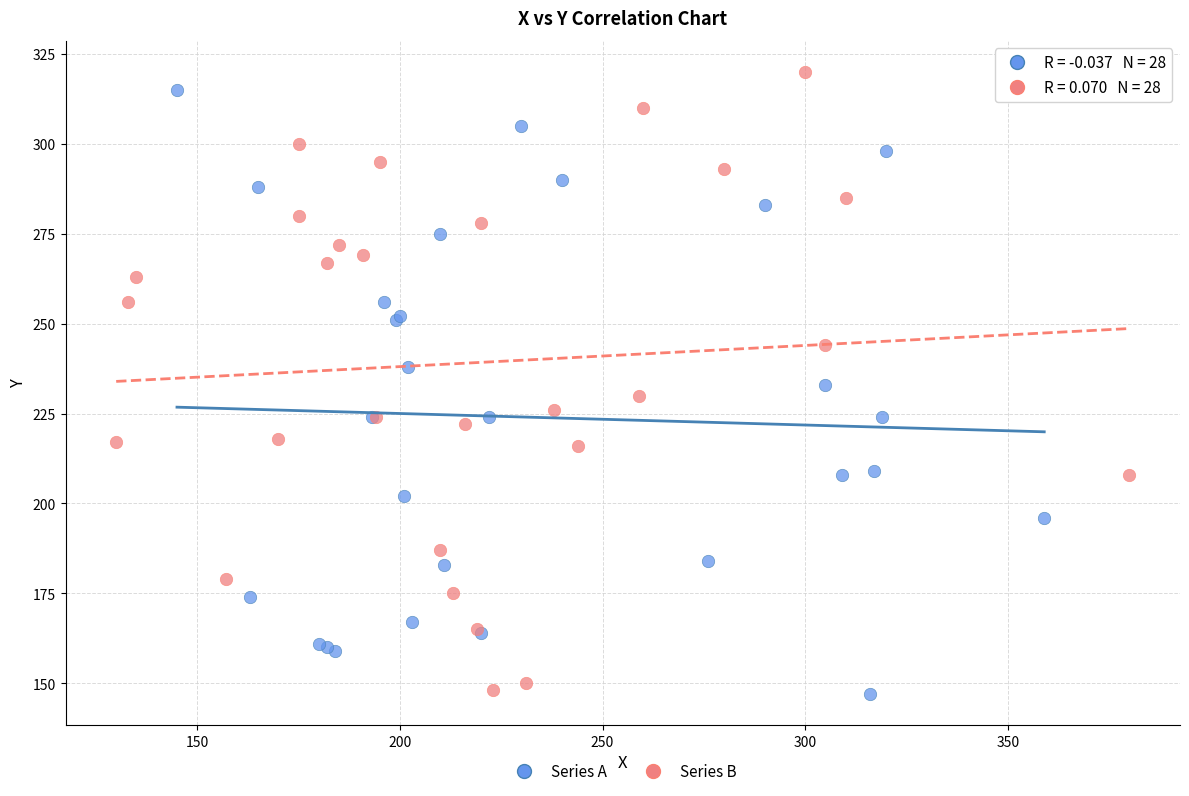

Which series has the largest Y range (max minus min)?

Series B